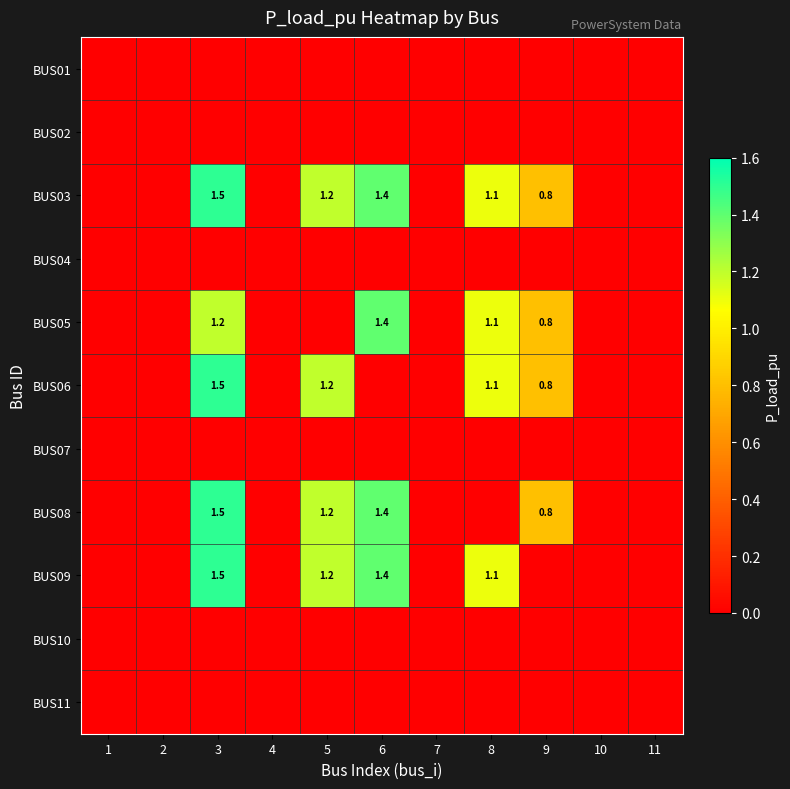

At which category is the sum across all series the highest?

3